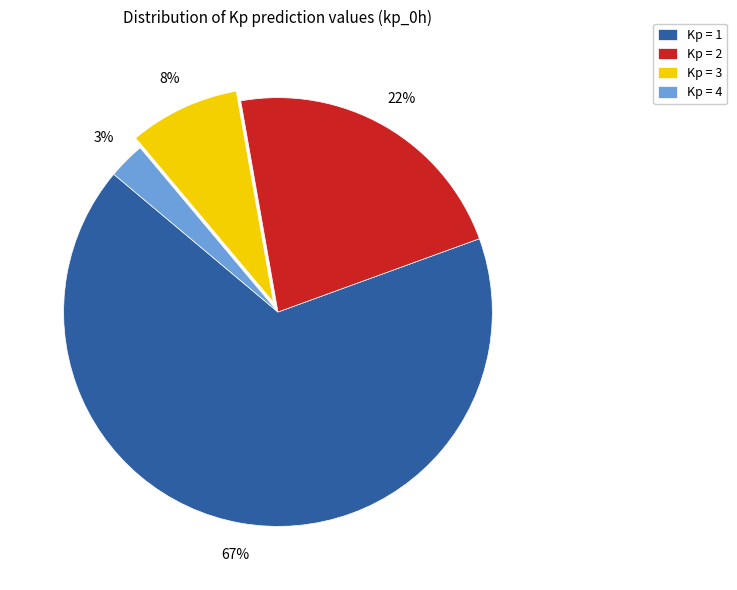

Which slice is the largest?

Kp = 1